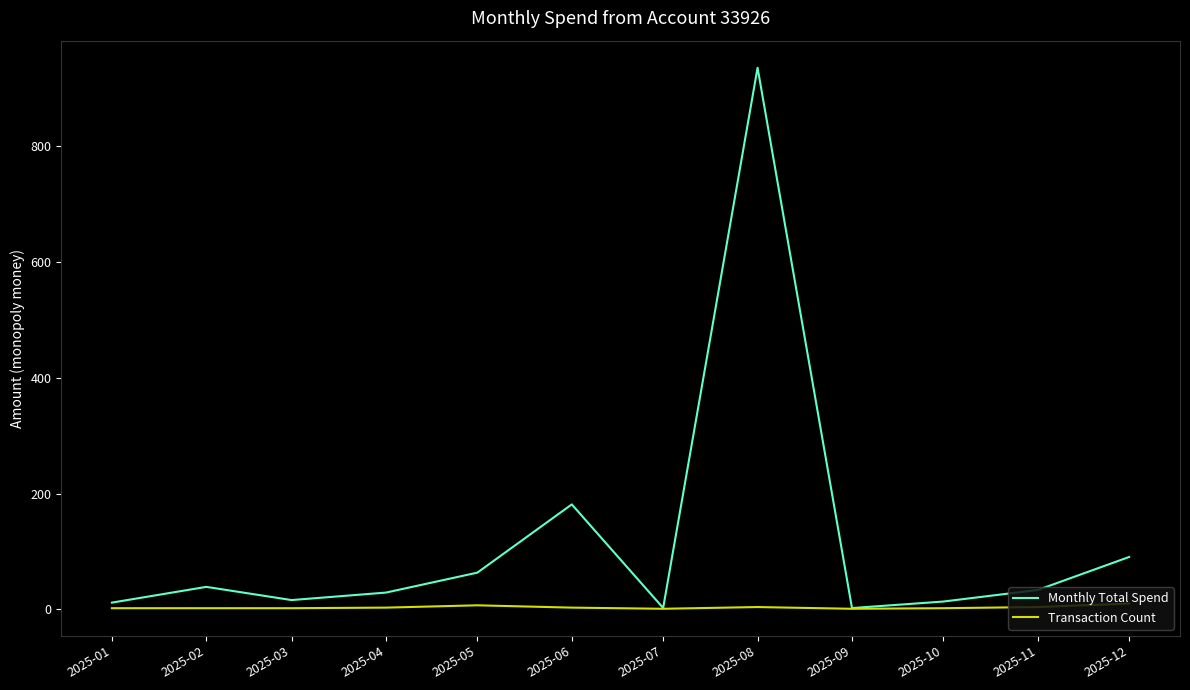

Which series has the largest total across all categories?

Monthly Total Spend